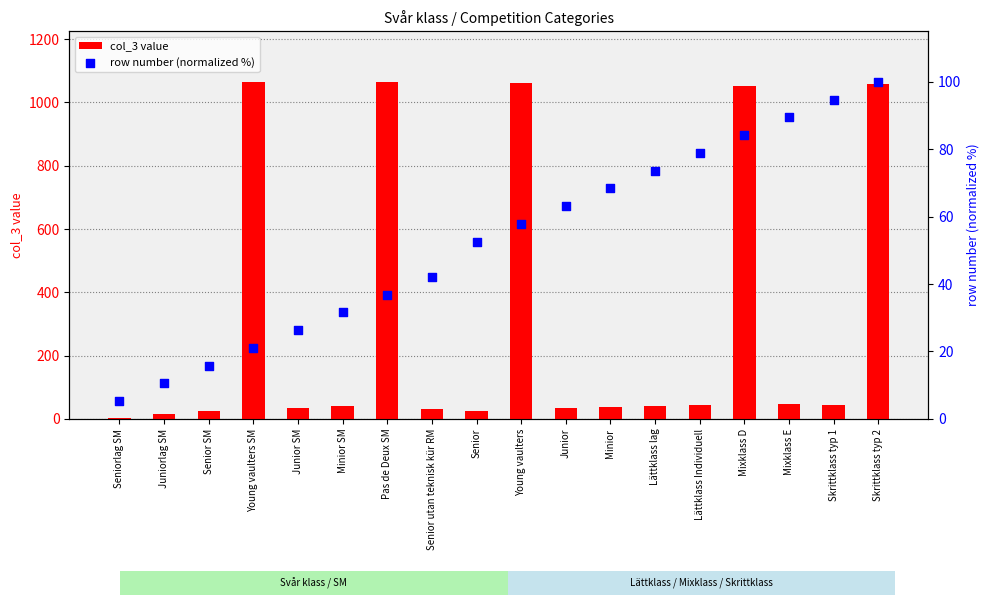

At which category is the sum across all series the highest?

Skrittklass typ 2